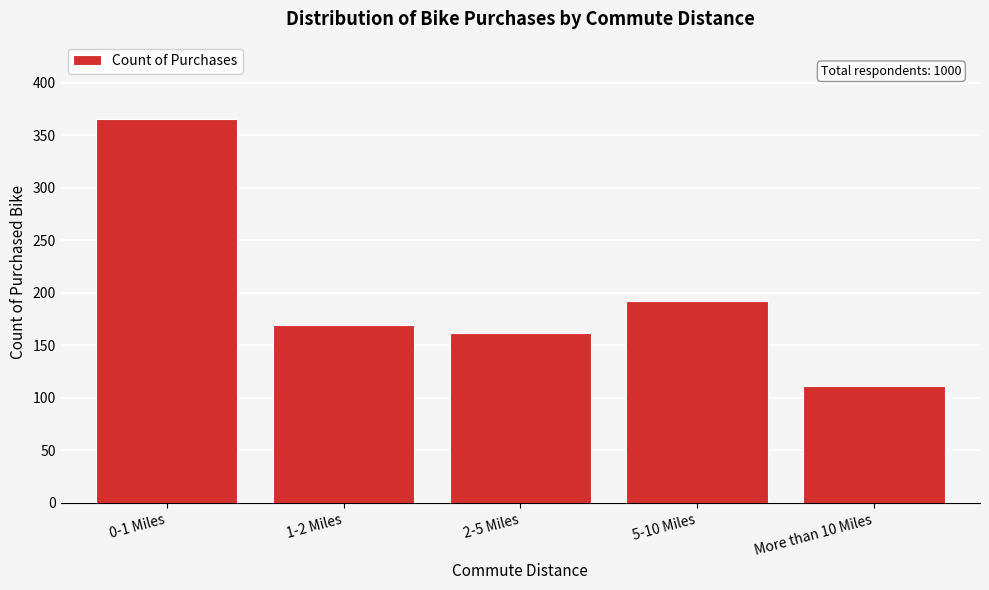

Reading left to right, transcribe all the data shown in this chart.

0-1 Miles=366	1-2 Miles=169	2-5 Miles=162	5-10 Miles=192	More than 10 Miles=111